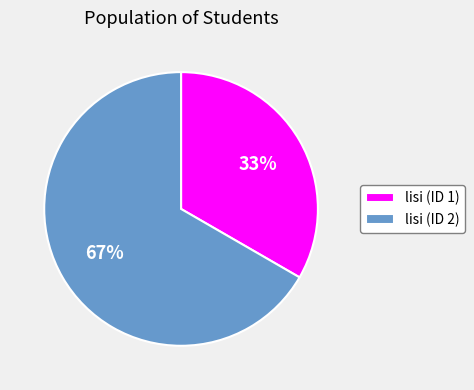

To the nearest percent, what percentage of the pie is lisi (ID 2)?

67%